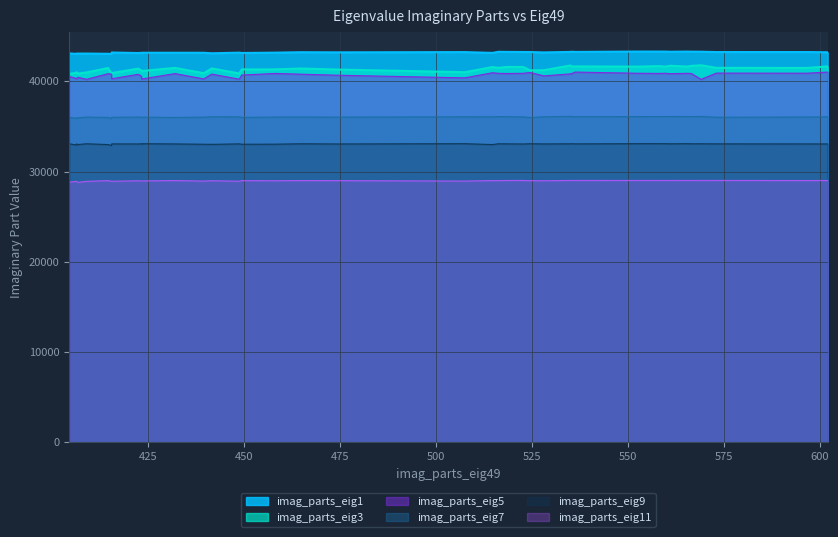

How many categories are shown in the chart?

40